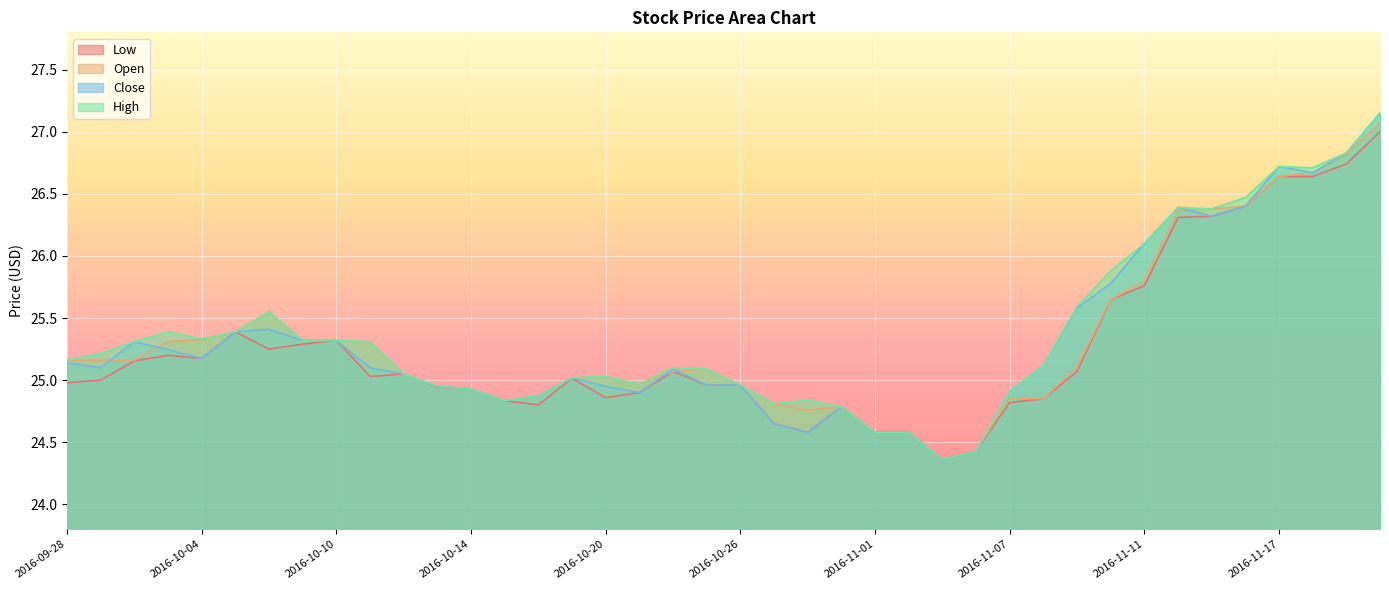

Reading left to right, what are all the values shown in this chart?

Low: 25.0	25.0	25.2	25.2	25.2	25.4	25.2	25.3	25.3	25.0	25.1	24.9	24.9	24.8	24.8	25.0	24.9	24.9	25.1	25.0	25.0	24.6	24.6	24.8	24.6	24.6	24.4	24.4	24.8	24.9	25.1	25.6	25.8	26.3	26.3	26.4	26.6	26.6	26.7	27.0
Open: 25.2	25.2	25.2	25.3	25.3	25.4	25.6	25.3	25.3	25.3	25.1	24.9	24.9	24.8	24.9	25.0	25.0	25.0	25.1	25.1	25.0	24.8	24.8	24.8	24.6	24.6	24.4	24.4	24.9	24.9	25.1	25.6	25.8	26.4	26.4	26.4	26.6	26.7	26.8	27.1
Close: 25.1	25.1	25.3	25.2	25.2	25.4	25.4	25.3	25.3	25.1	25.1	24.9	24.9	24.8	24.9	25.0	24.9	24.9	25.1	25.0	25.0	24.6	24.6	24.8	24.6	24.6	24.4	24.4	24.9	25.1	25.6	25.8	26.1	26.4	26.3	26.4	26.7	26.7	26.8	27.1
High: 25.2	25.2	25.3	25.4	25.3	25.4	25.6	25.3	25.3	25.3	25.1	24.9	24.9	24.8	24.9	25.0	25.0	25.0	25.1	25.1	25.0	24.8	24.8	24.8	24.6	24.6	24.4	24.4	24.9	25.1	25.6	25.9	26.1	26.4	26.4	26.5	26.7	26.7	26.8	27.1